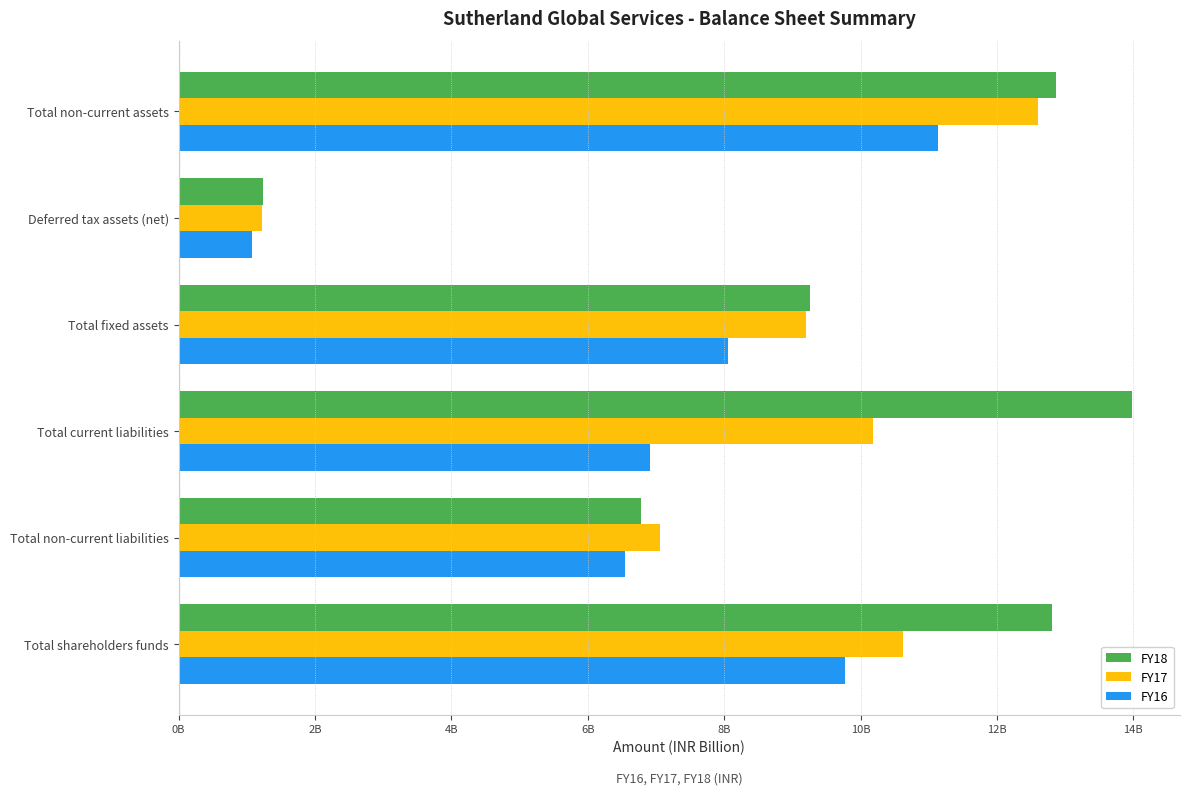

Where is FY16 nearest to the value 6?

Total non-current liabilities